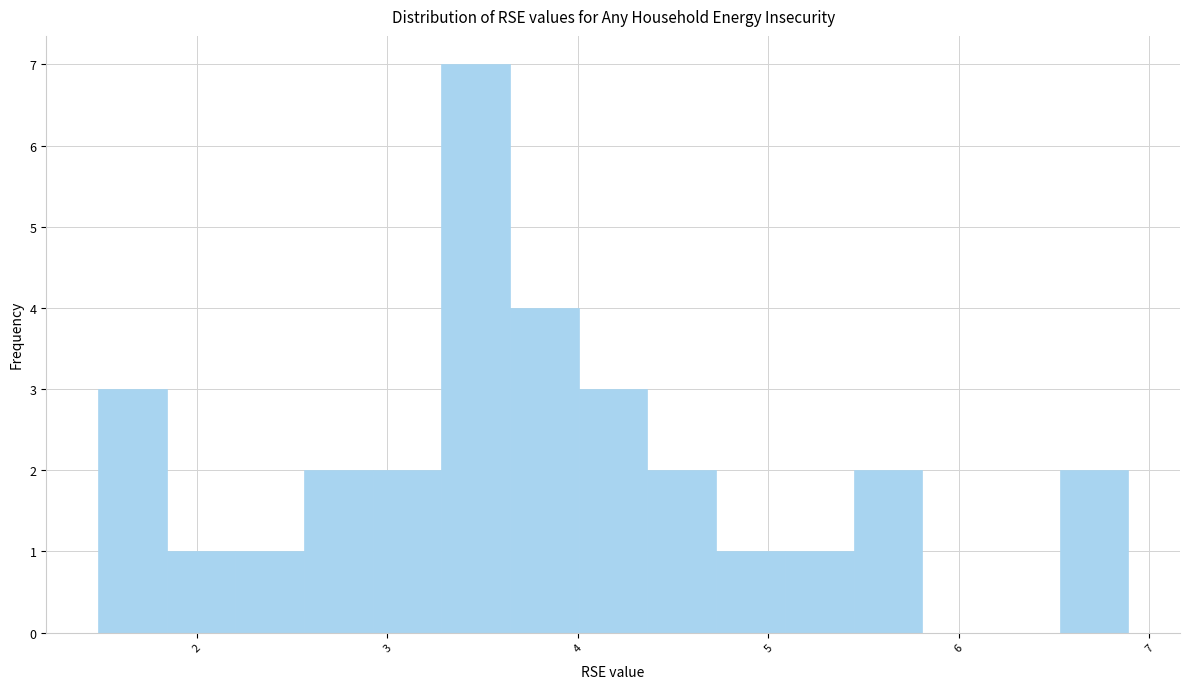

Around what value on the x-axis is the tallest bar? Give the approximate position of its centre, as read against the axis.

3.5